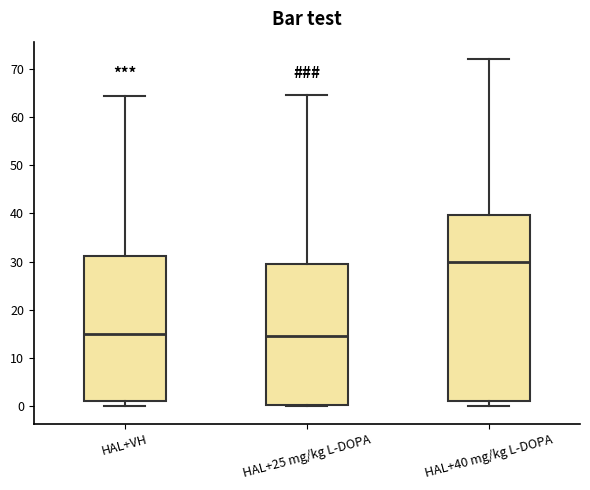

Reading left to right, read every box against the y-axis: the position of its median line, the range the box covers, and the ends of its whiskers. The values are not printed on the chart, so give them approximately, as read against the axis.

HAL+VH: median 15, box 1 to 31, whiskers 0 to 64
HAL+25 mg/kg L-DOPA: median 15, box 0 to 30, whiskers 0 to 65
HAL+40 mg/kg L-DOPA: median 30, box 1 to 40, whiskers 0 to 72